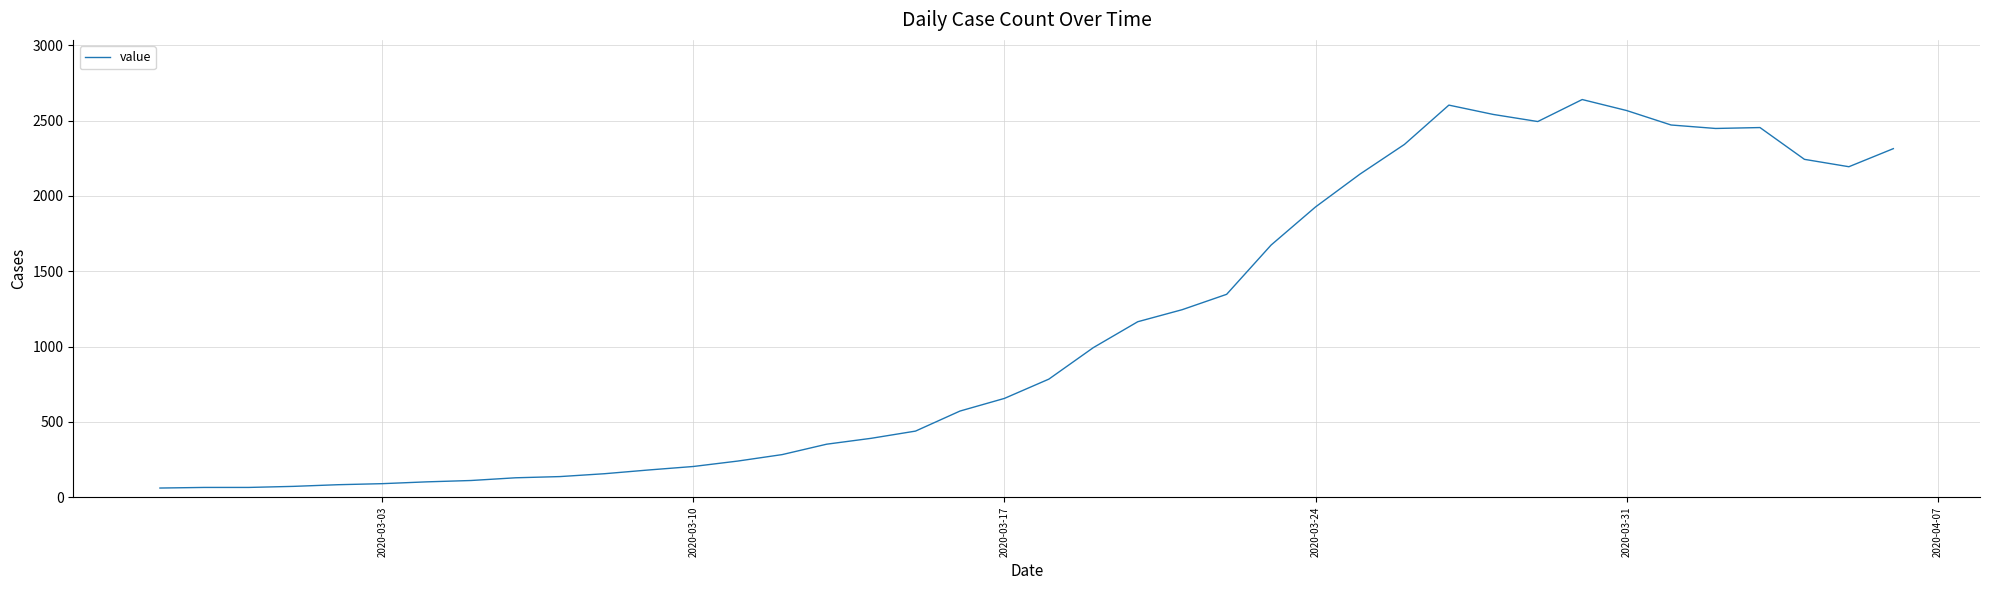

What is the smallest value displayed?

61